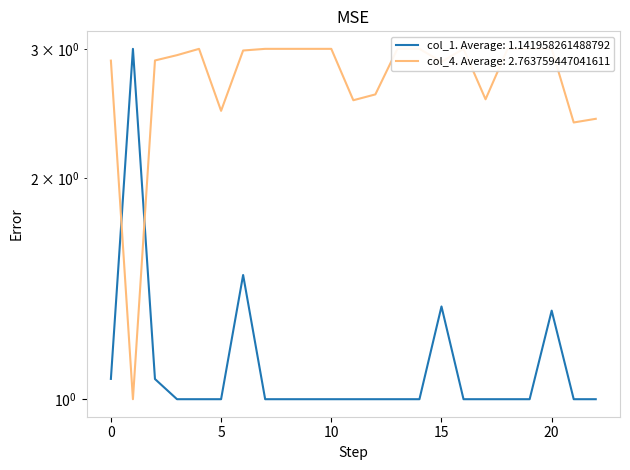

Is the value of col_4 at 10 greater than the value of col_1 at 17?

Yes